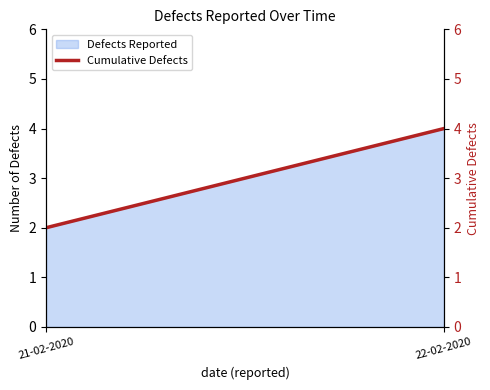

What position from the right is 21-02-2020?

2